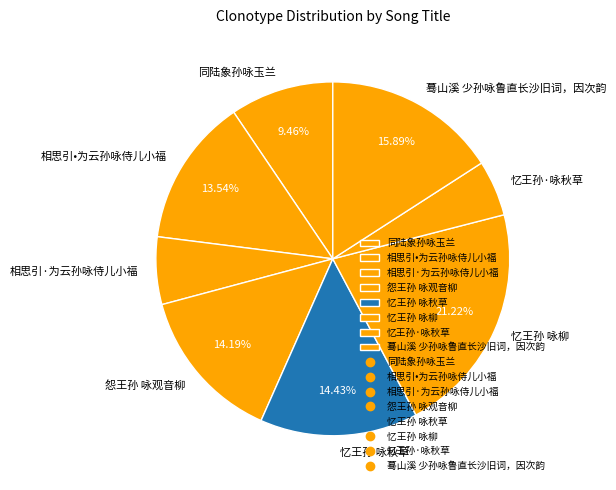

Count the number of slices in the pie.

8